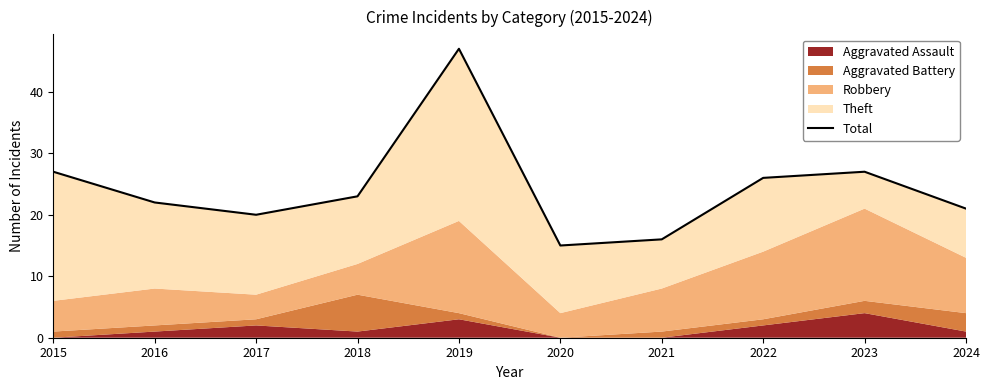

How many points are higher than both their immediate neighbors (excluding endpoints)?

2